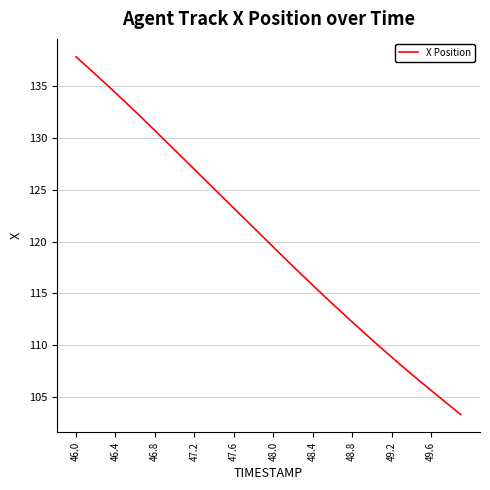

What is the smallest value displayed?

103.3